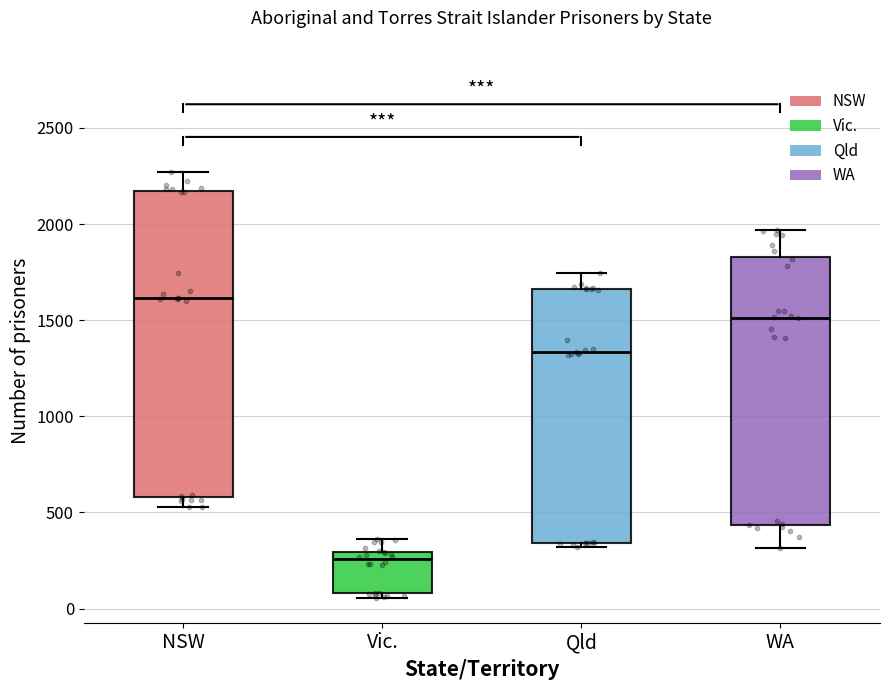

Reading left to right, transcribe this box plot: for each box, give where its median line is, the range the box spans, and where its two whiskers end, as read against the y-axis. The values are not printed on the chart, so give them approximately, as read against the axis.

NSW: median 1600, box 600 to 2150, whiskers 550 to 2250
Vic.: median 250, box 100 to 300, whiskers 50 to 350
Qld: median 1350, box 350 to 1650, whiskers 300 to 1750
WA: median 1500, box 450 to 1850, whiskers 300 to 1950